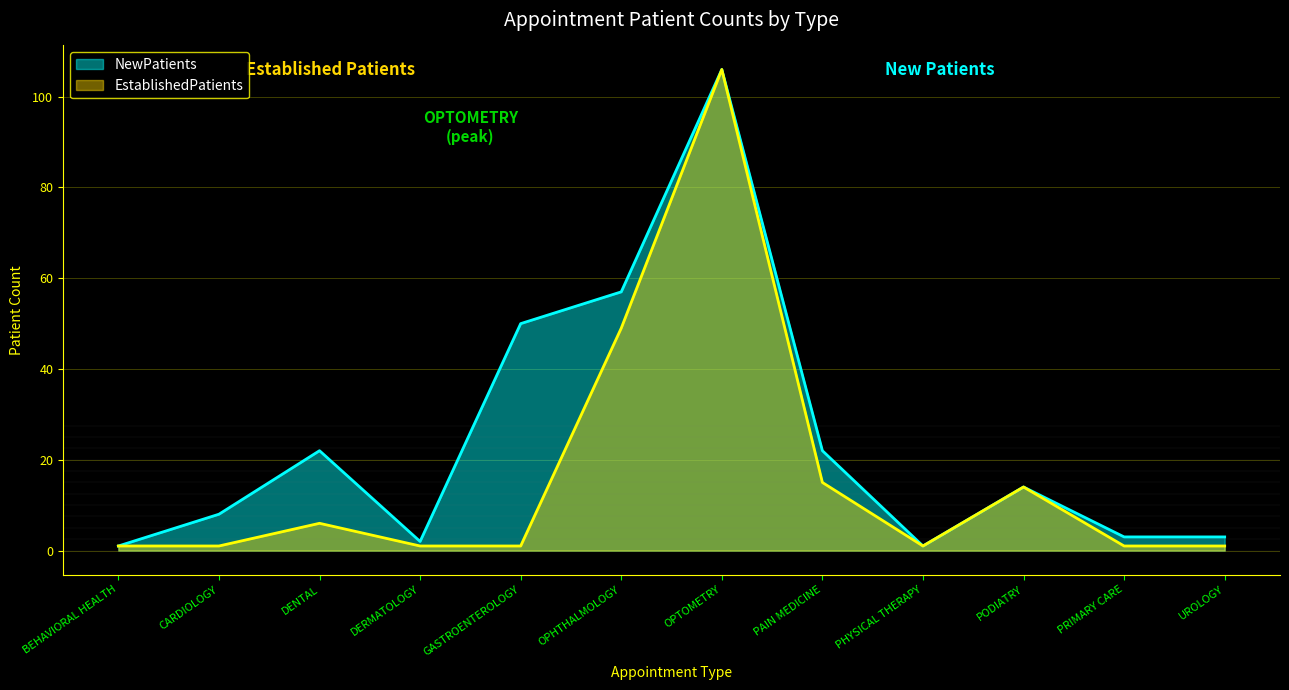

How many lines are shown in the chart?

2